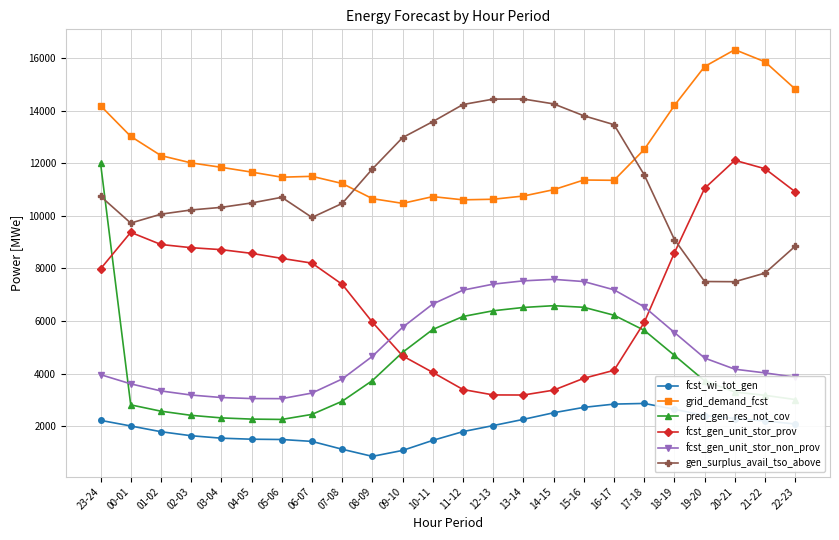

Which category has the lowest value across all series?

08-09